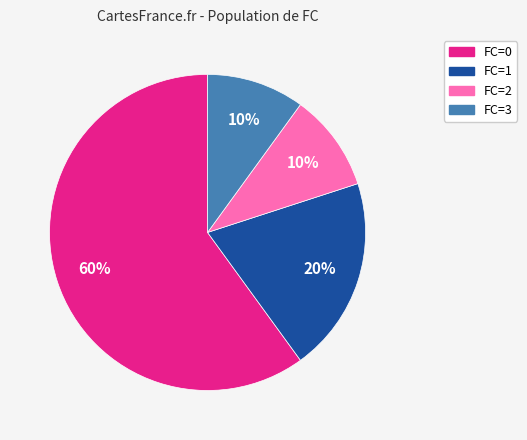

To the nearest percent, what is the average slice percentage?

25%